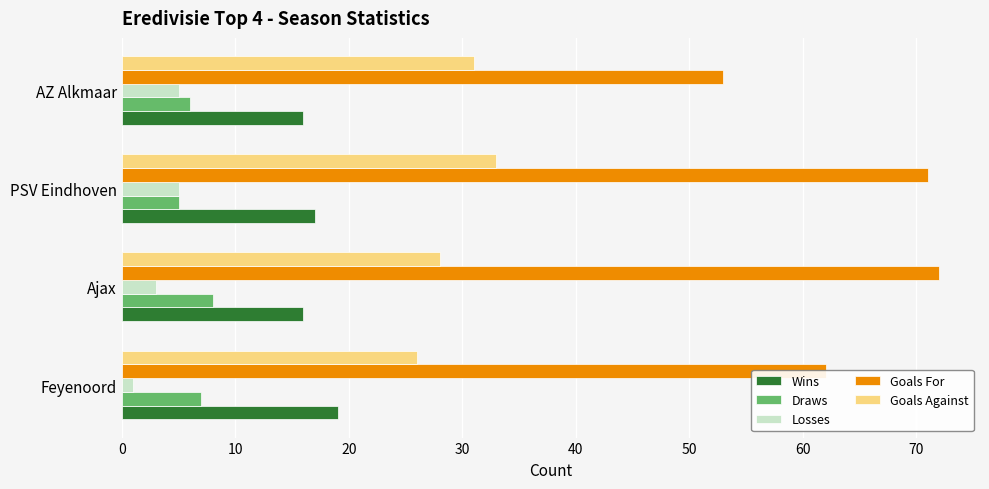

What is the difference between the maximum and minimum values in the Losses series?

4